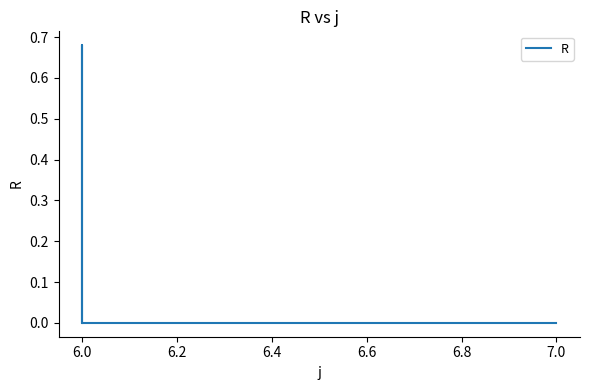

Does the chart display data point markers on the line(s)?

No